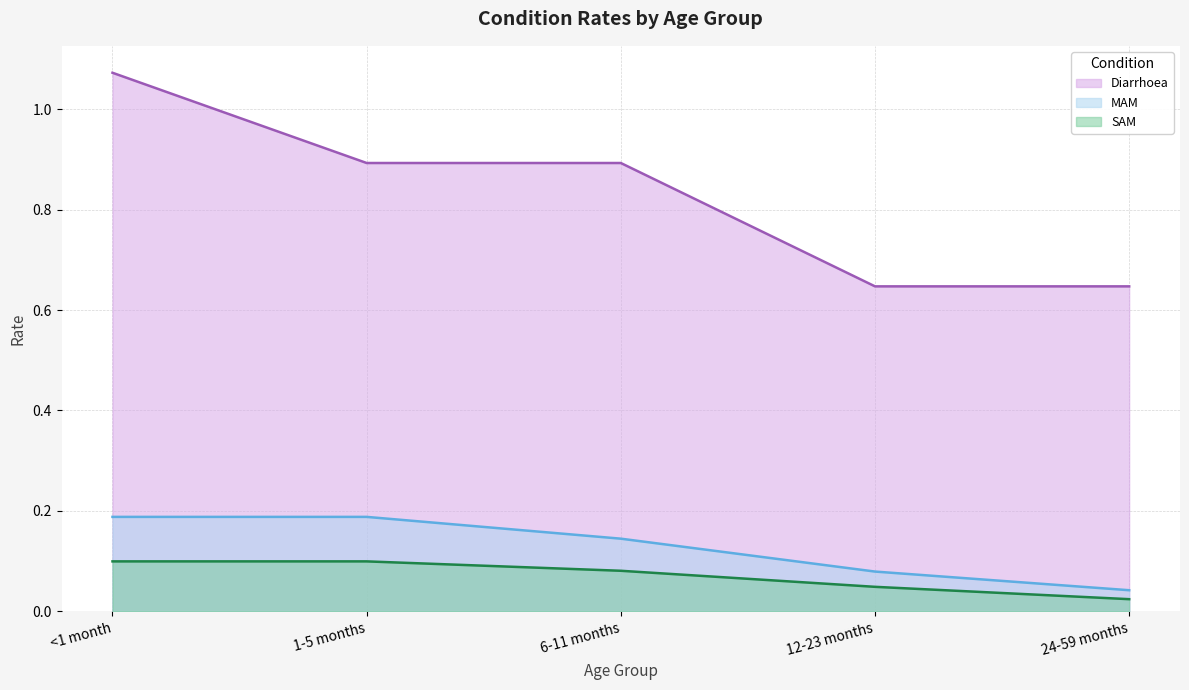

How many lines are shown in the chart?

3